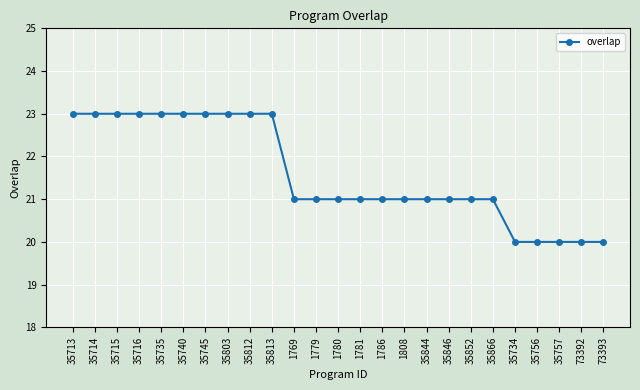

Does the chart have visible grid lines?

Yes